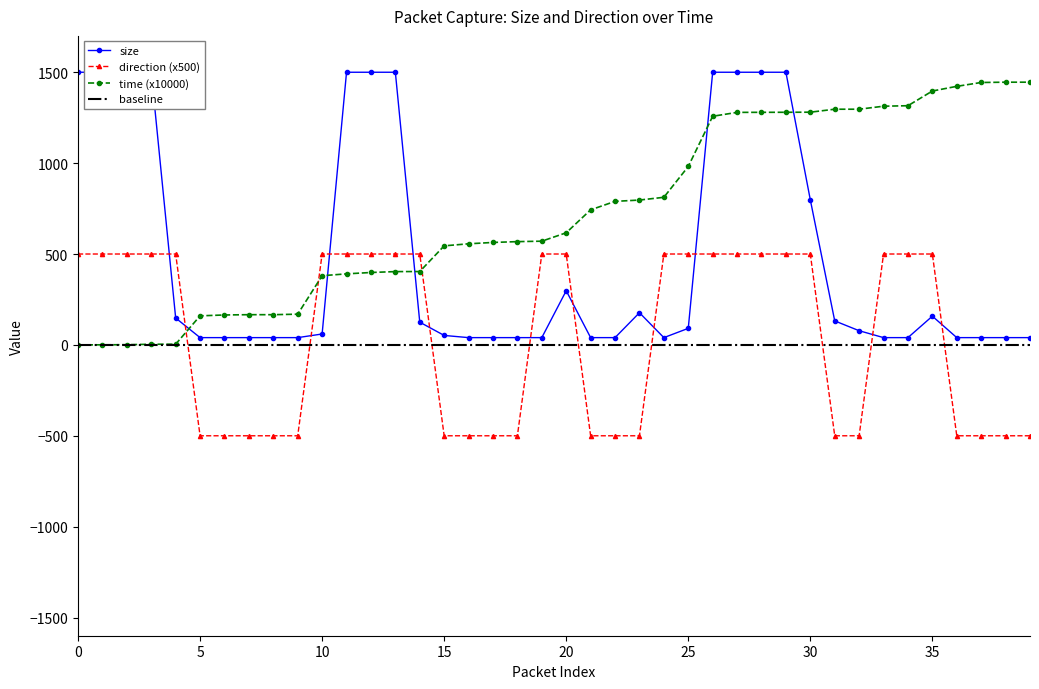

Is it true that direction equals 500.0 at 34?

True